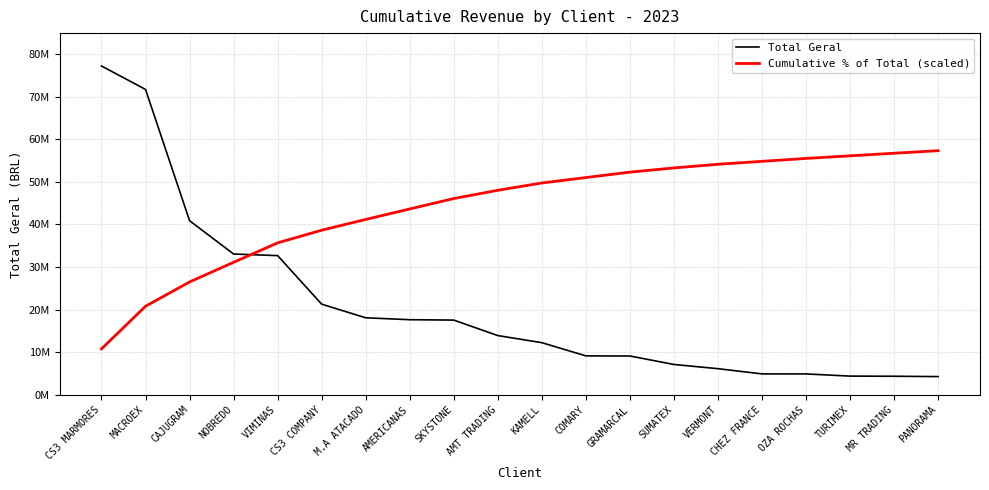

True or false: Cumulative % of Total (scaled) and Total Geral intersect in this chart.

True